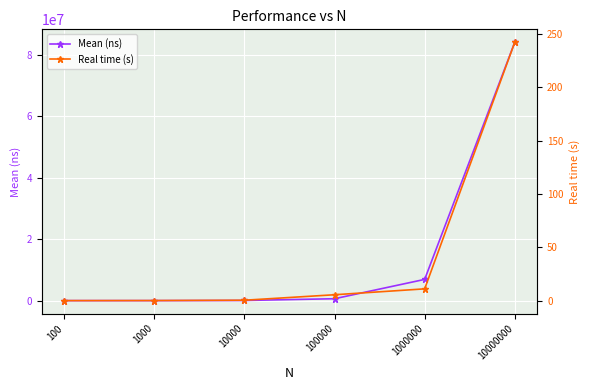

What is the total value across all series at 1000?

3820.2